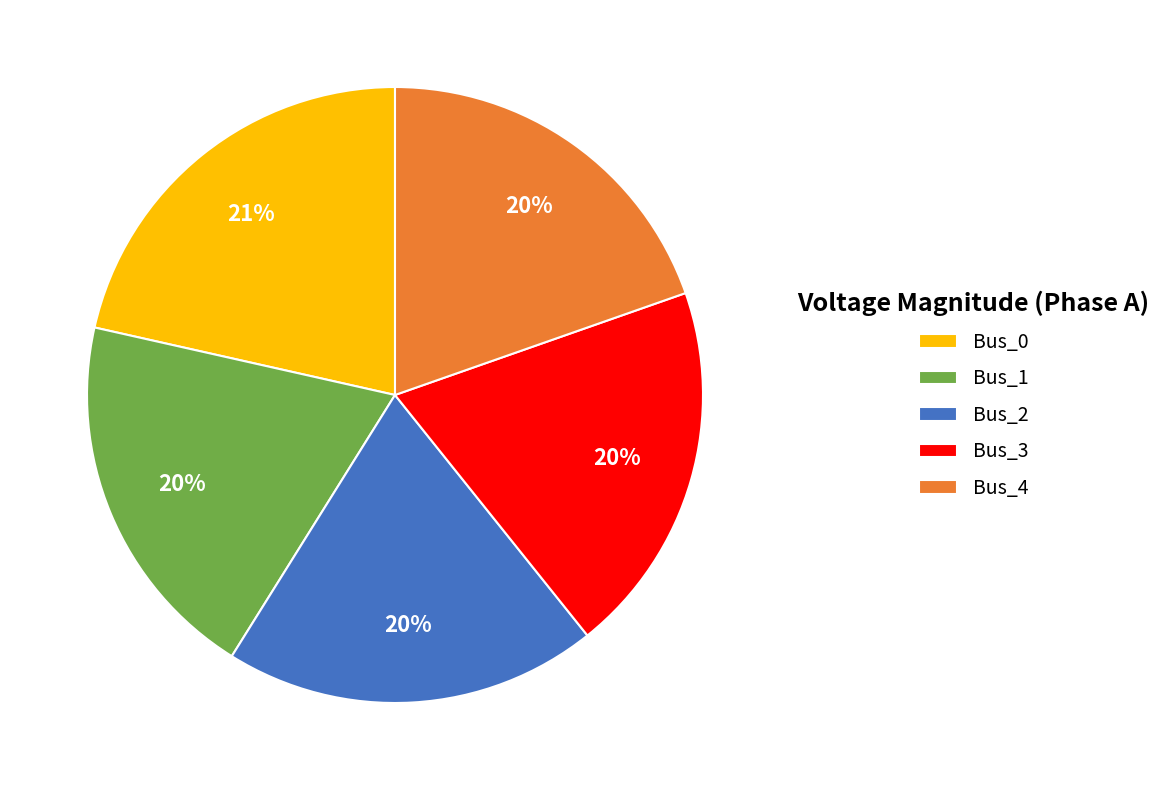

How many segments does this pie chart have?

5